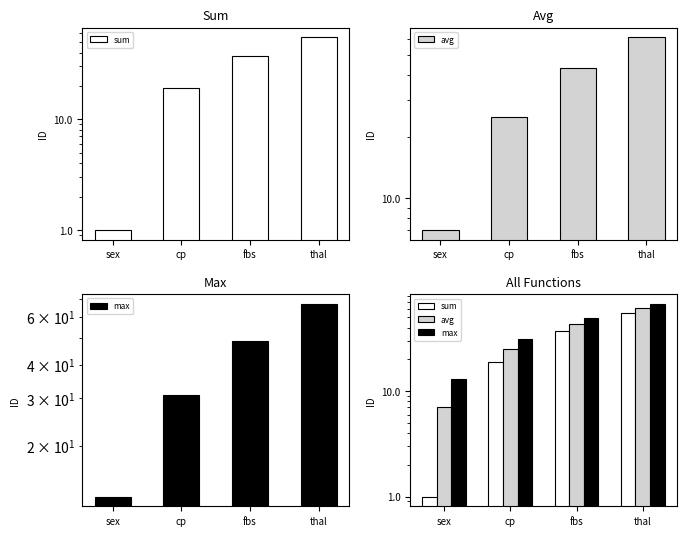

How many sum values are between 19 and 55?

3